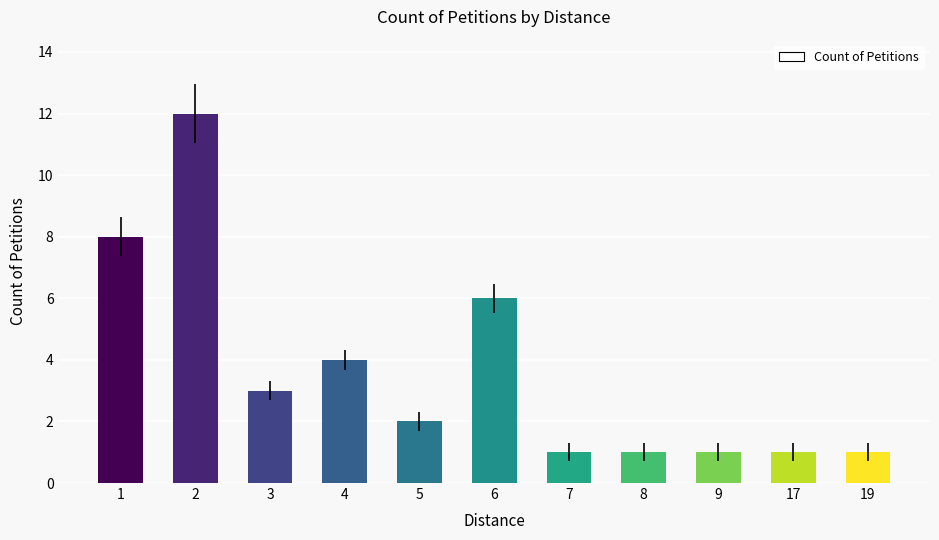

Reading left to right, what are all the values shown in this chart?

8	12	3	4	2	6	1	1	1	1	1